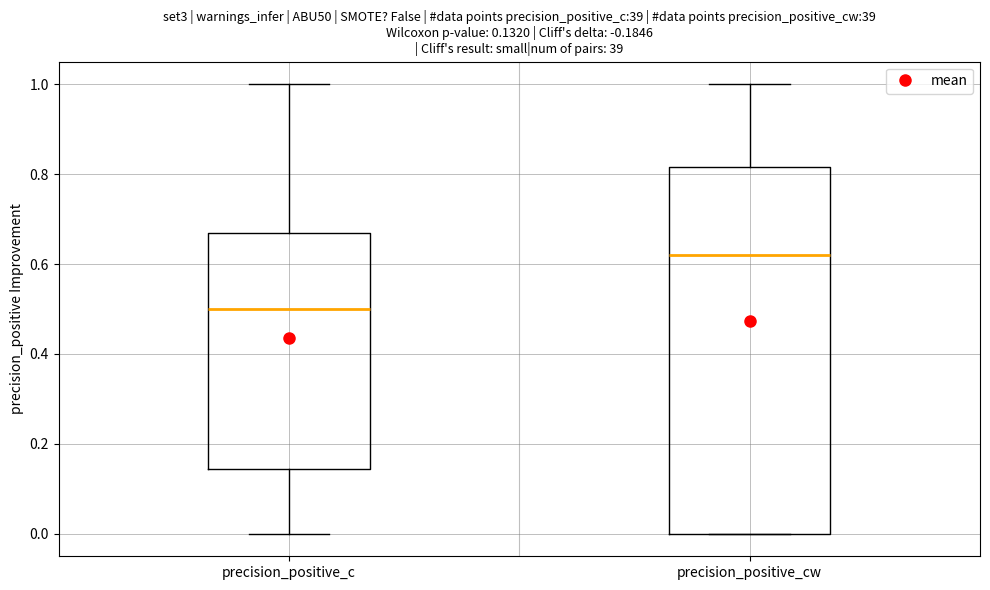

Comparing the boxes themselves (not the whiskers), which one is the tallest?

precision_positive_cw